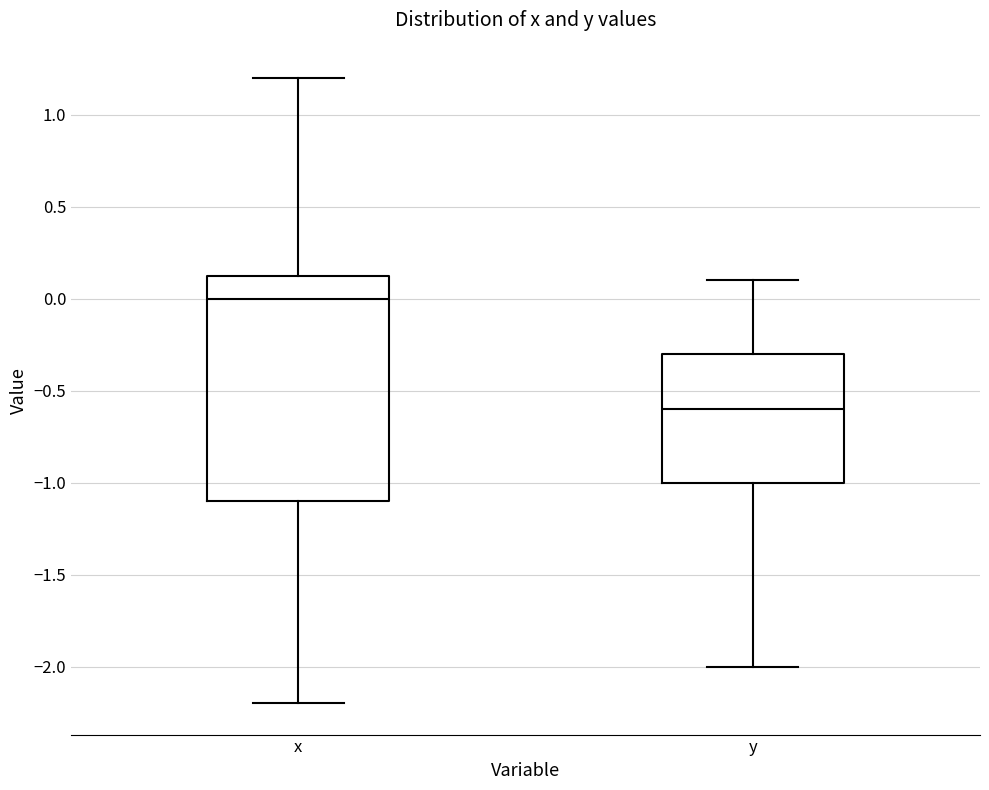

Comparing the boxes themselves (not the whiskers), which one is the tallest?

x